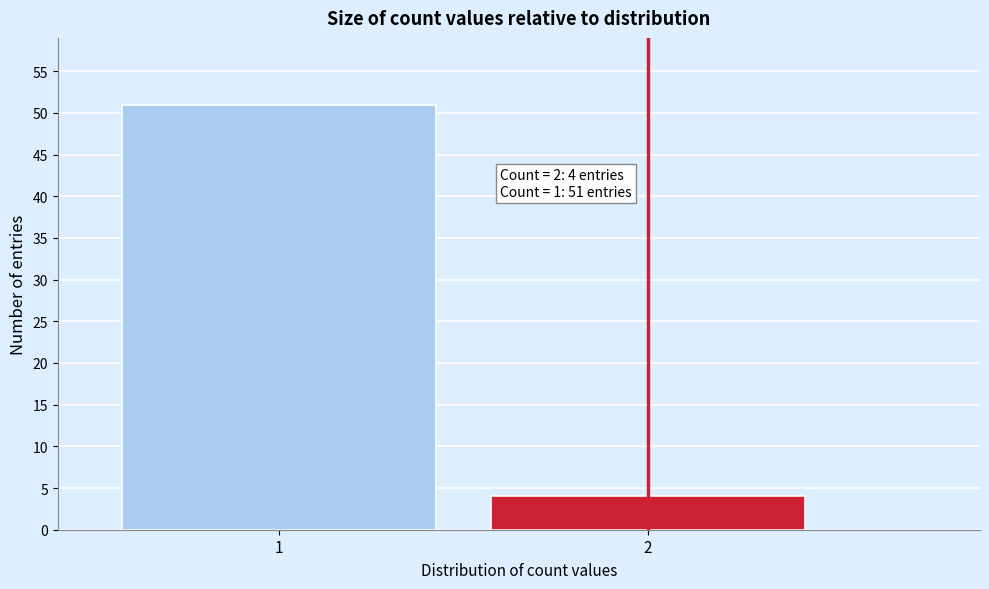

Reading left to right, transcribe all the data shown in this chart.

1=51	2=4